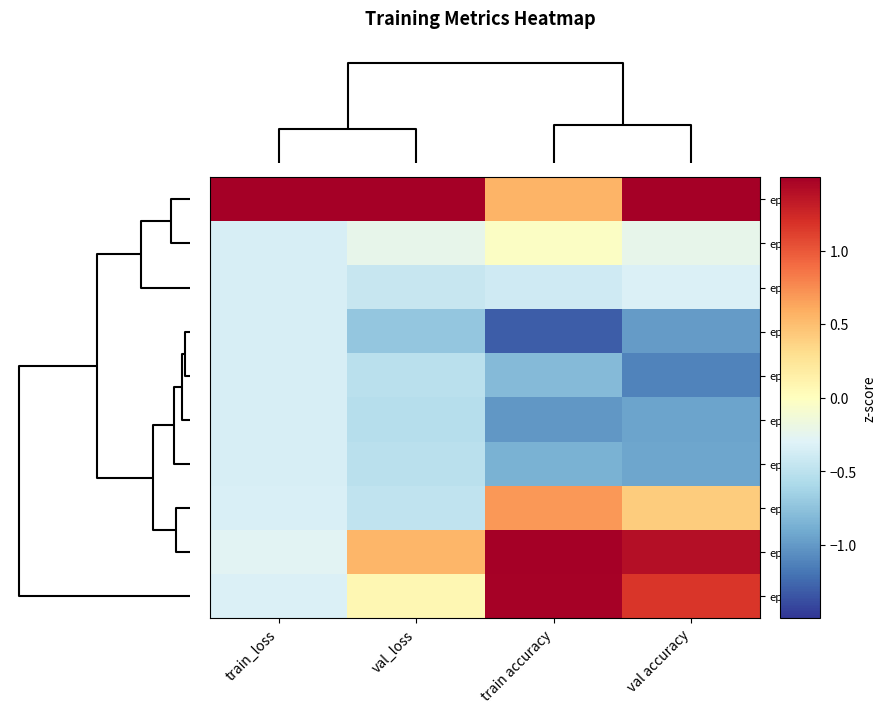

Count the number of categories in the chart.

4